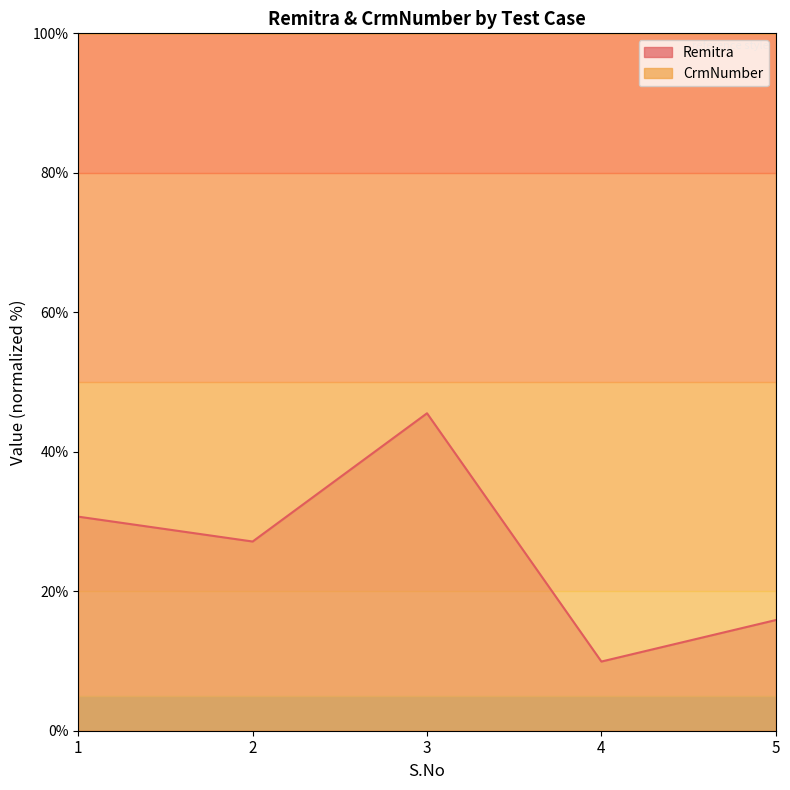

What is the total value across all series at 3?

145.5